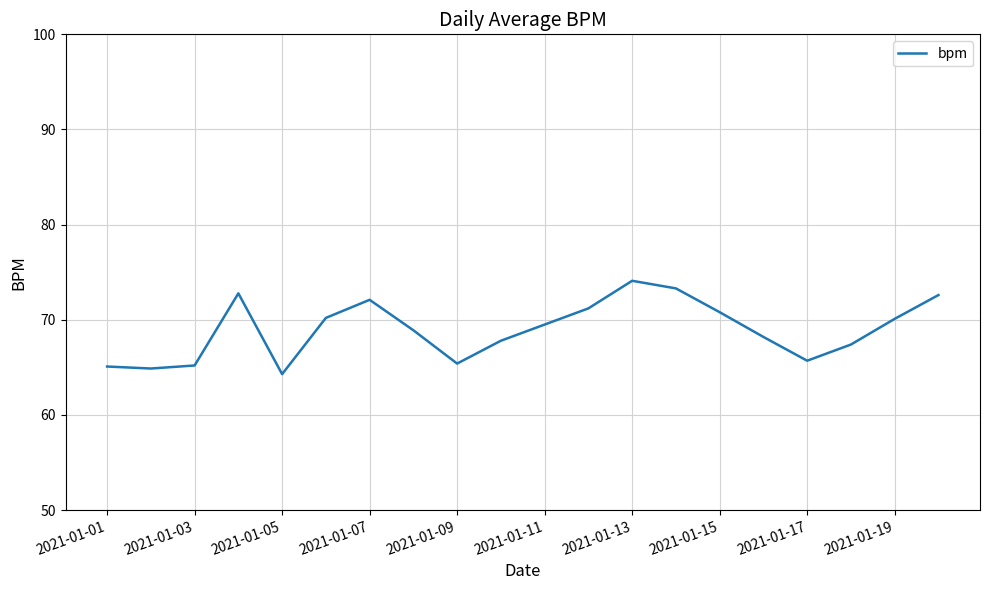

What is the difference between the maximum and minimum values?

9.8